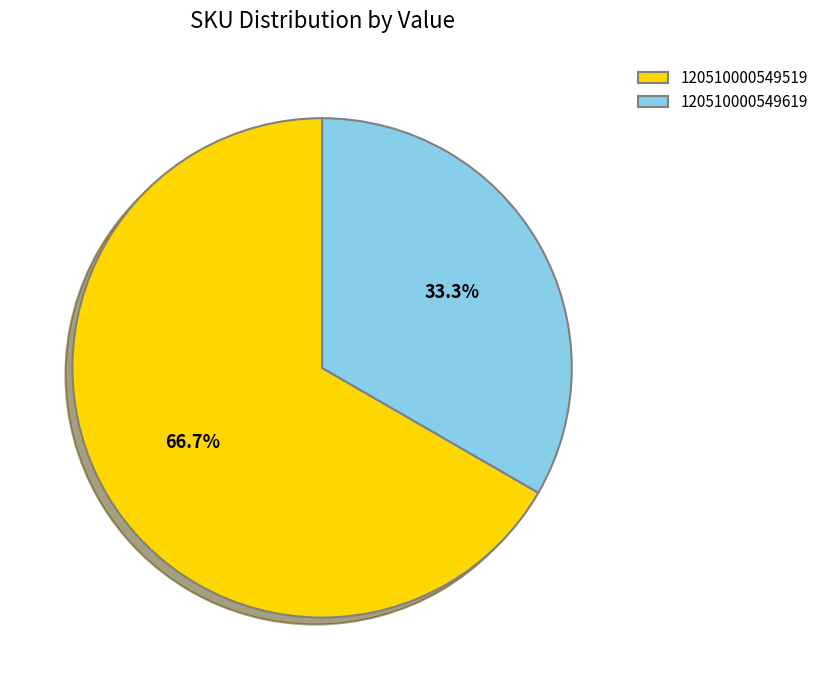

What percentage is the 120510000549619 slice, to the nearest percent?

33%